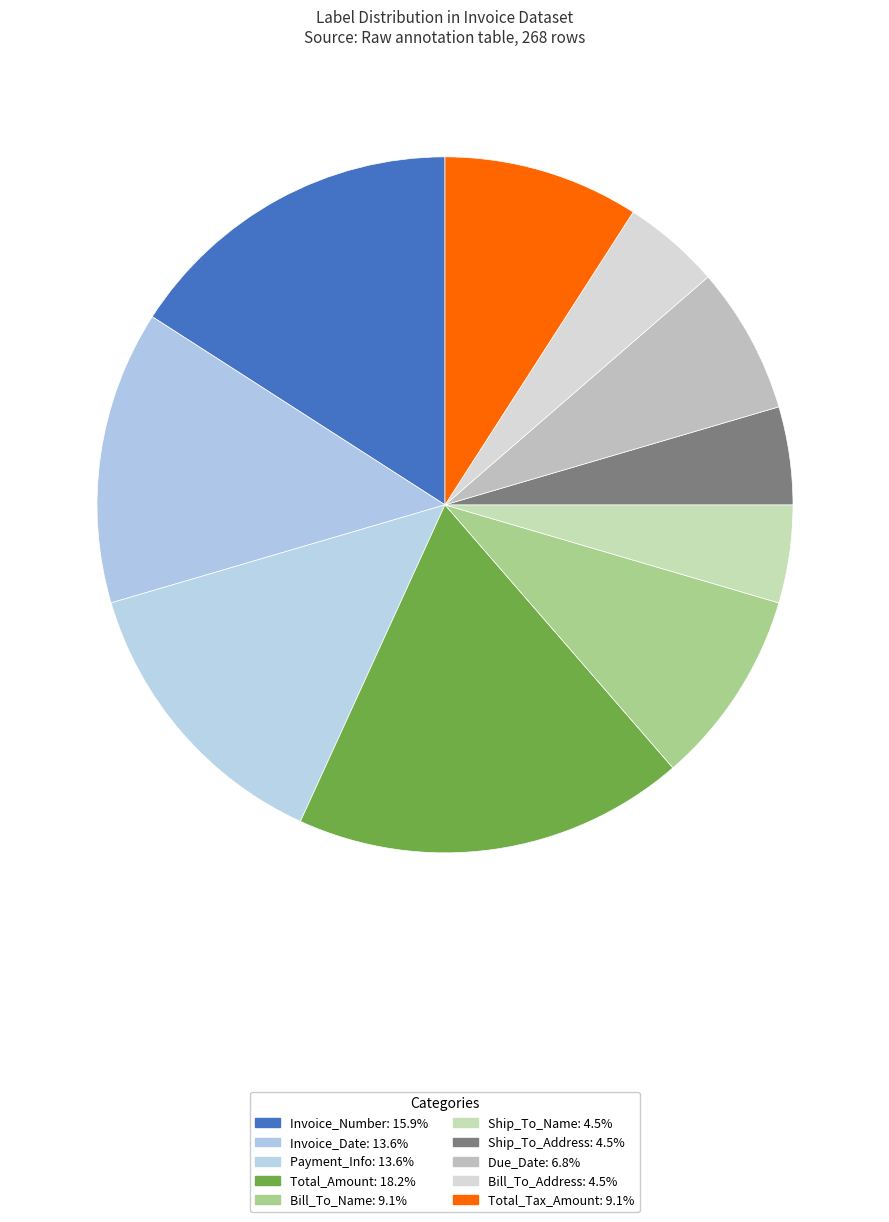

What is the change in value from Payment_Info to Bill_To_Name?

-2